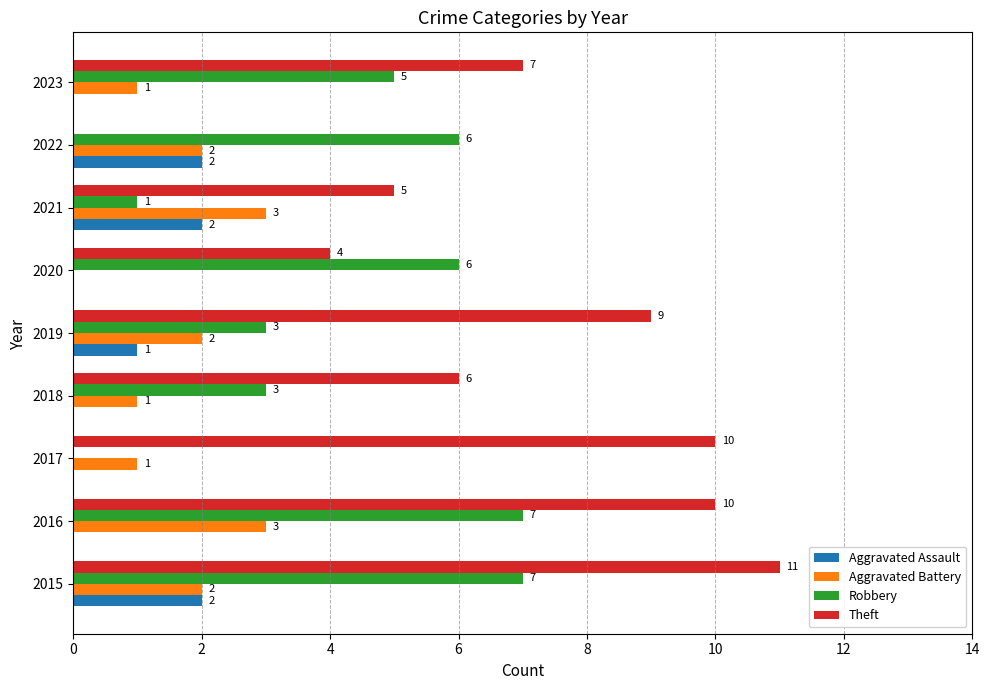

Read the Robbery value at 2023.

5